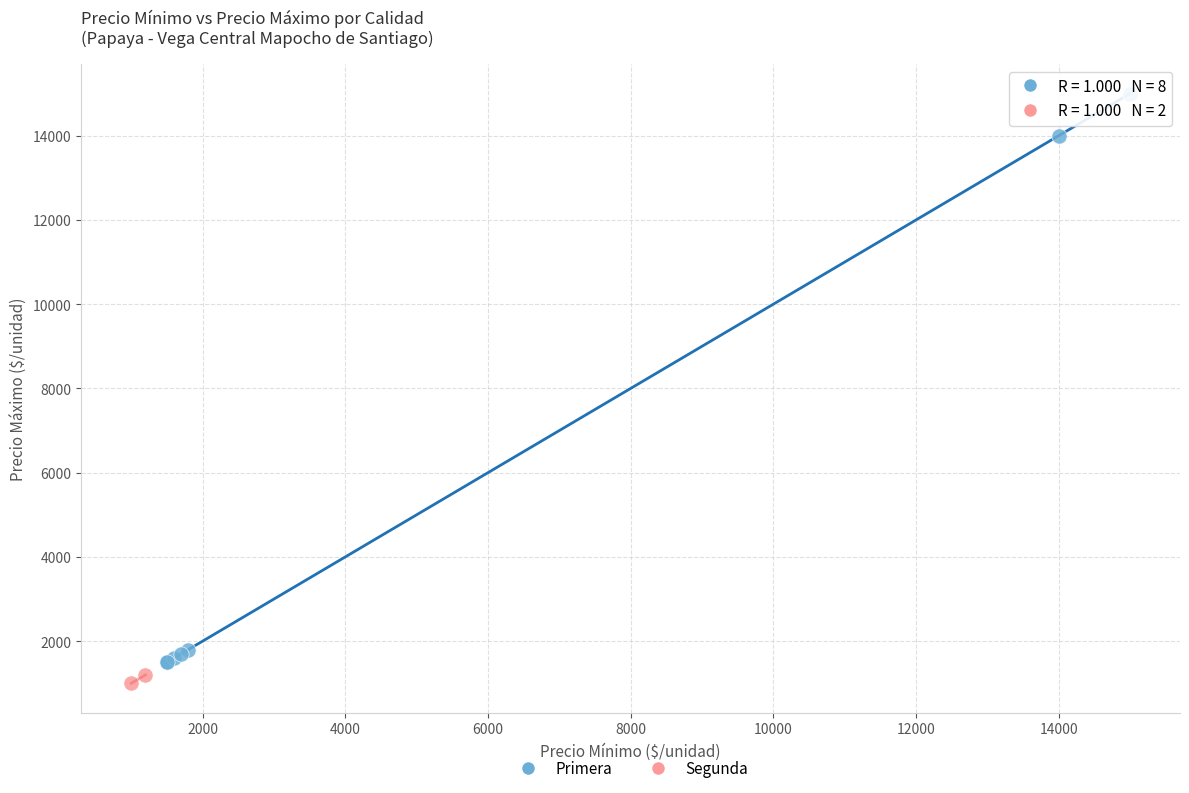

What are all the series names shown in the legend?

Primera, Segunda